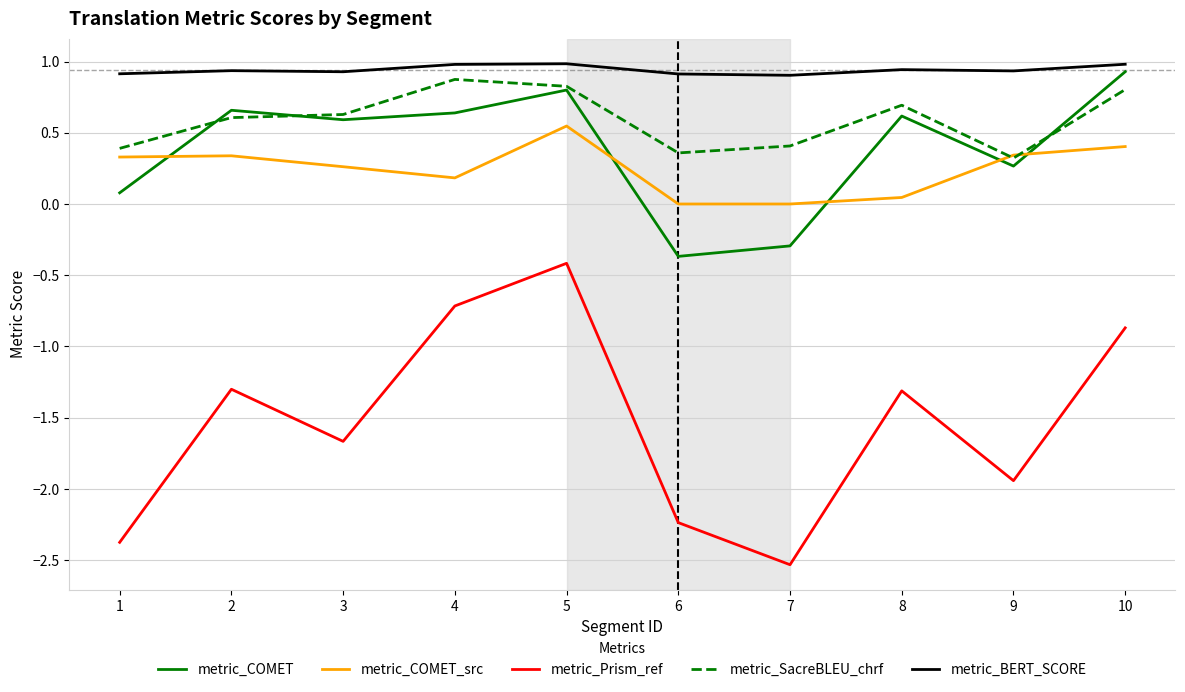

True or false: metric_COMET has a value of 0.6 at 3.

True